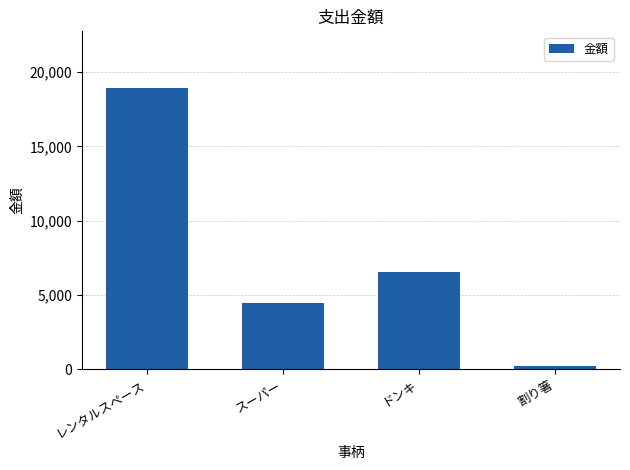

What is the sum of the values at レンタルスペース and ドンキ?

25510